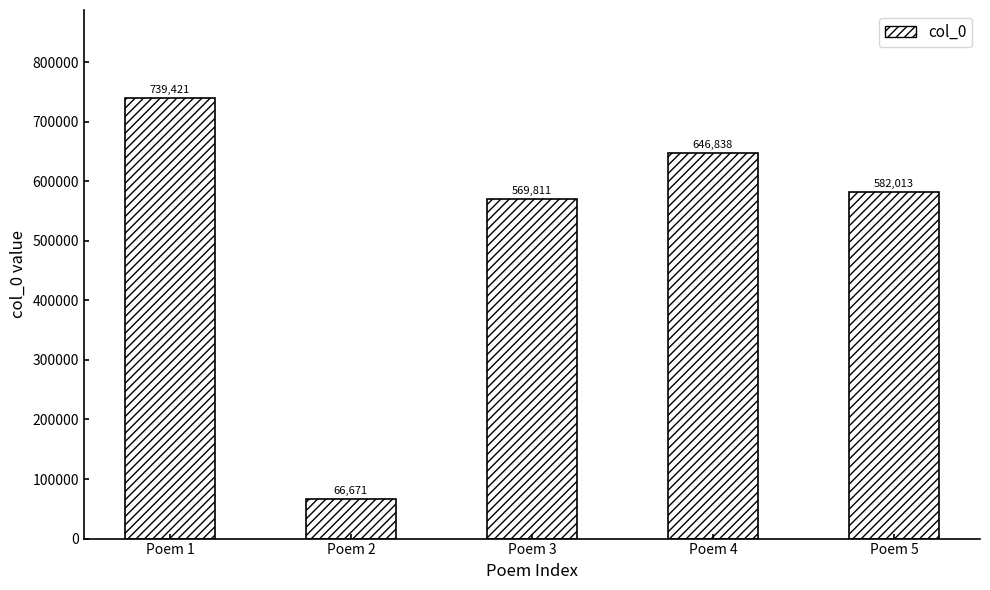

Is it true that the value at Poem 2 is 66671?

True